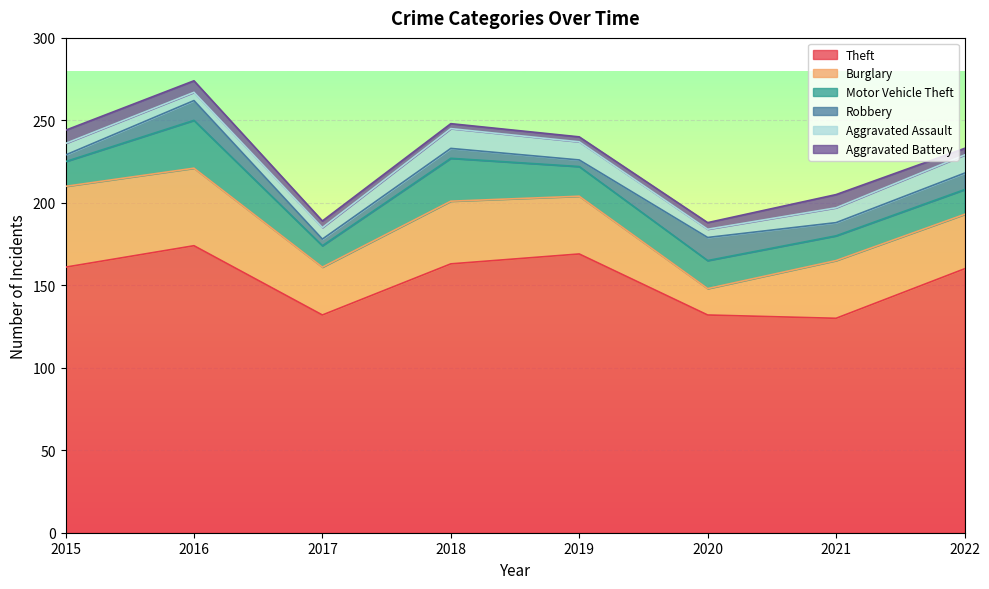

True or false: Theft and Aggravated Assault cross at least once.

False